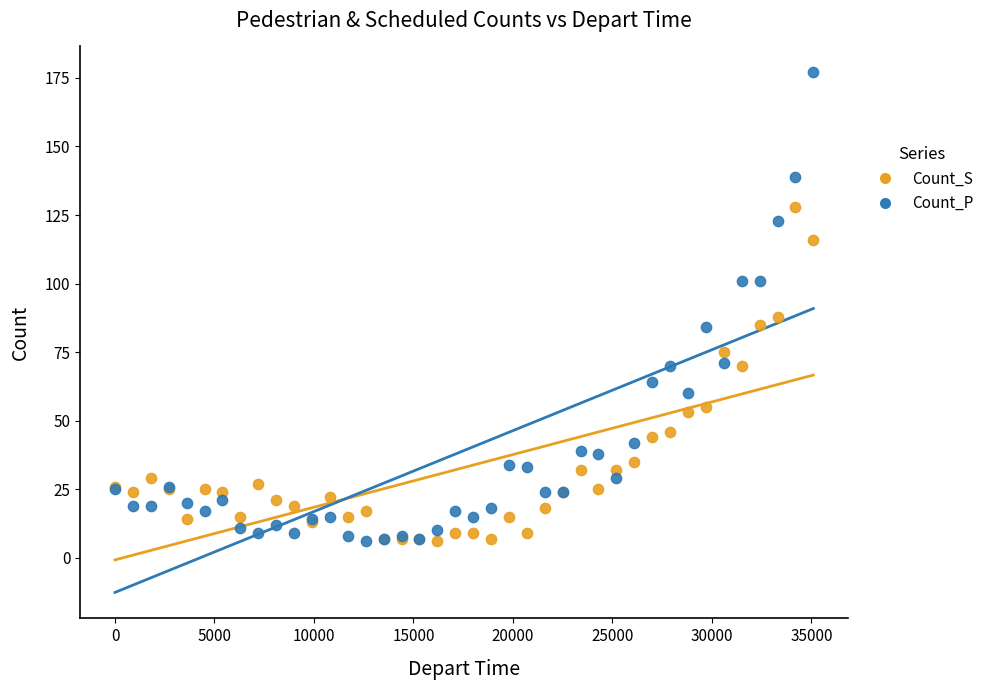

What is the X range (max minus min) for the scatter plot?

35100